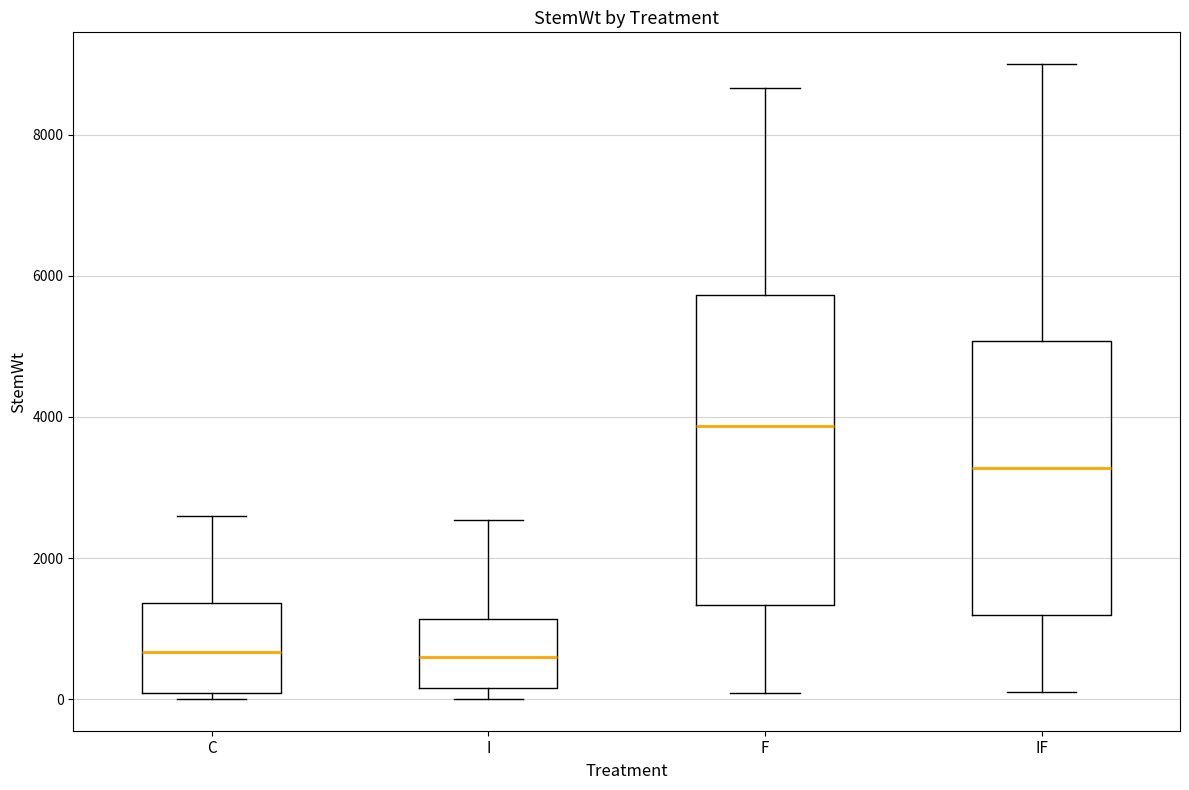

Reading left to right, transcribe this box plot: for each box, give where its median line is, the range the box spans, and where its two whiskers end, as read against the y-axis. The values are not printed on the chart, so give them approximately, as read against the axis.

C: median 600, box 0 to 1400, whiskers 0 (just below the box's lower edge) to 2600
I: median 600, box 200 to 1200, whiskers 0 to 2600
F: median 3800, box 1400 to 5800, whiskers 0 to 8600
IF: median 3200, box 1200 to 5000, whiskers 200 to 9000